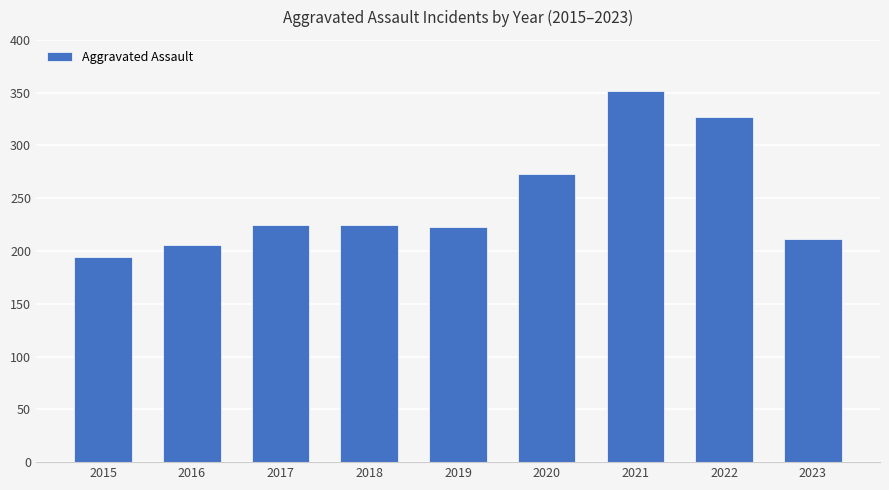

True or false: the data shows 273 at 2020.

True